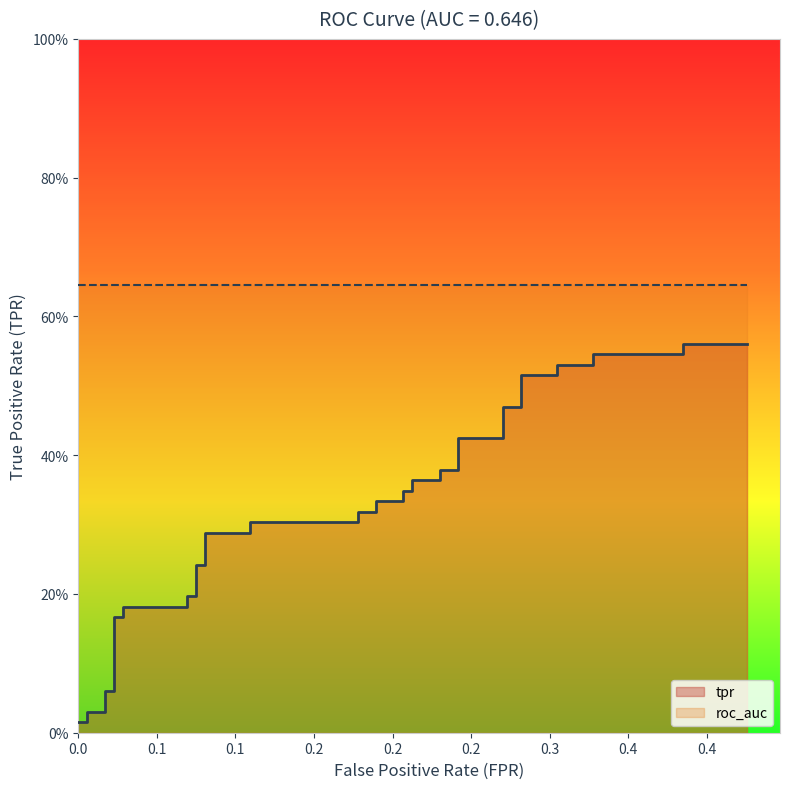

What is the label of the 7th point from the left?

0.3